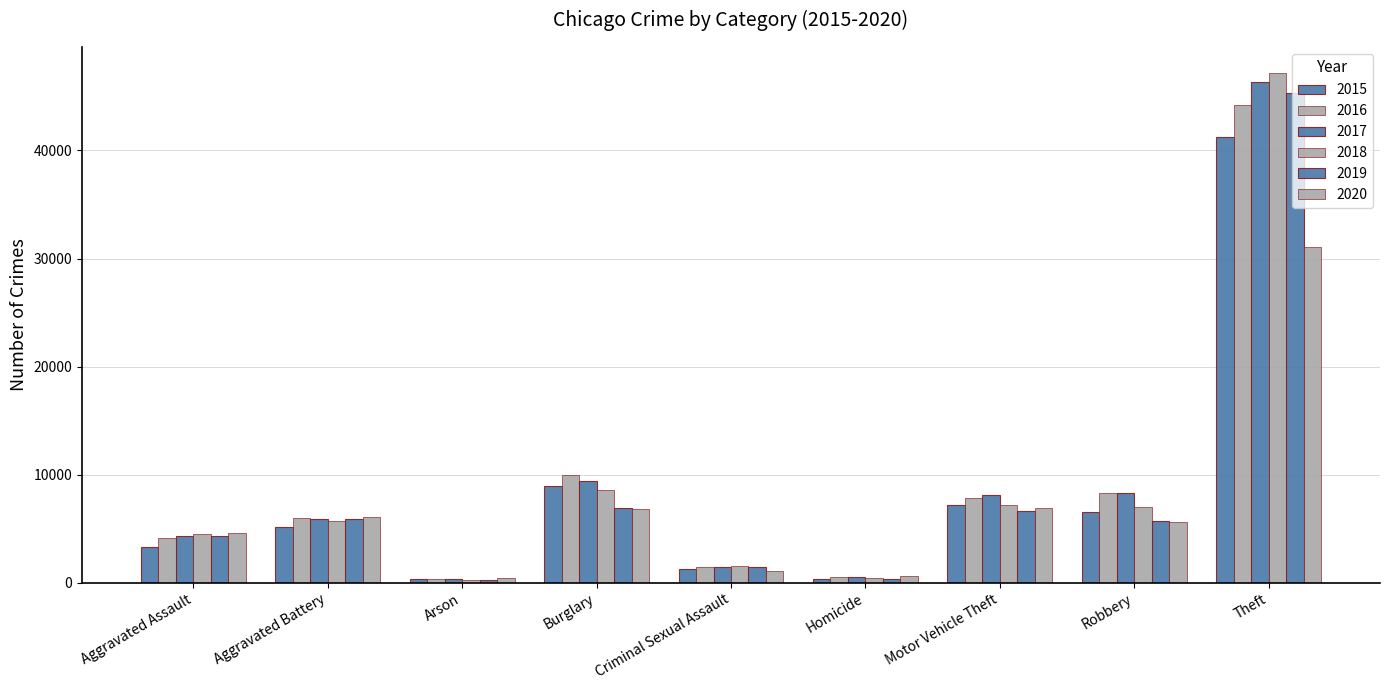

Which category has the lowest value in the 2015 series?

Arson